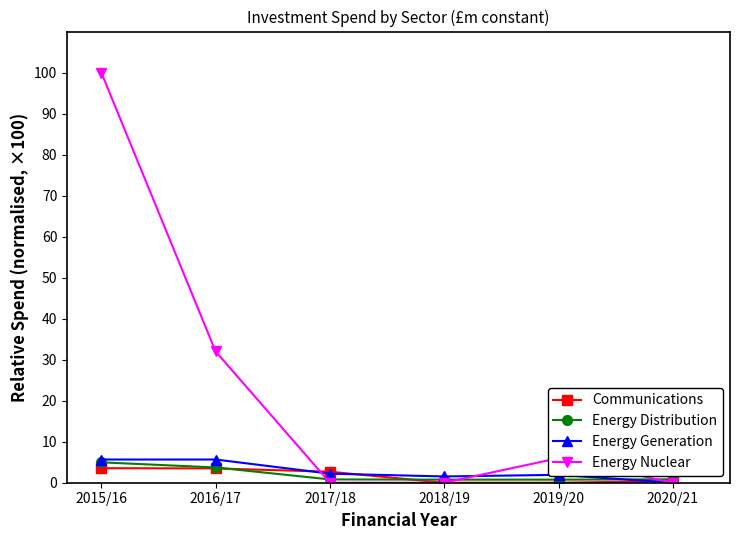

At which label does Energy Nuclear reach its peak?

2015/16